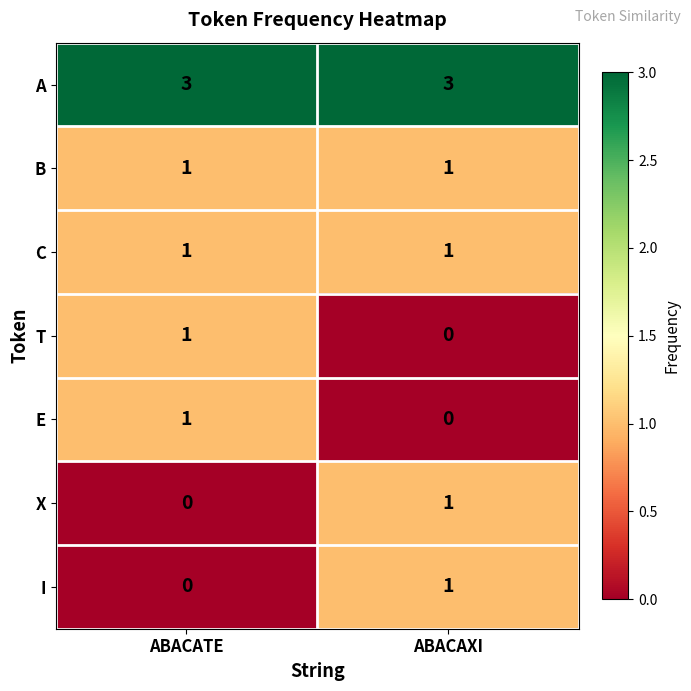

What is the total value across all series at ABACATE?

7